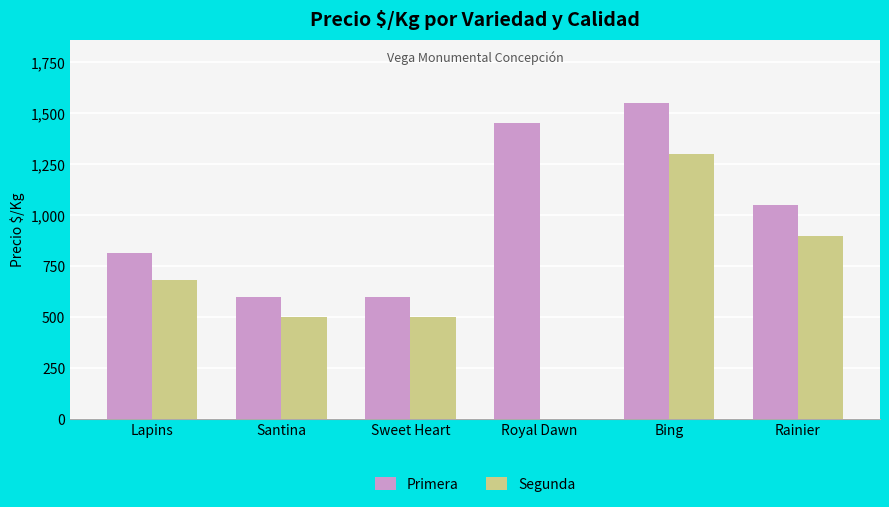

Reading left to right, extract all data points from this chart.

Primera: Lapins=813	Santina=600	Sweet Heart=600	Royal Dawn=1454	Bing=1550	Rainier=1050
Segunda: Lapins=683	Santina=500	Sweet Heart=500	Royal Dawn=0	Bing=1300	Rainier=900